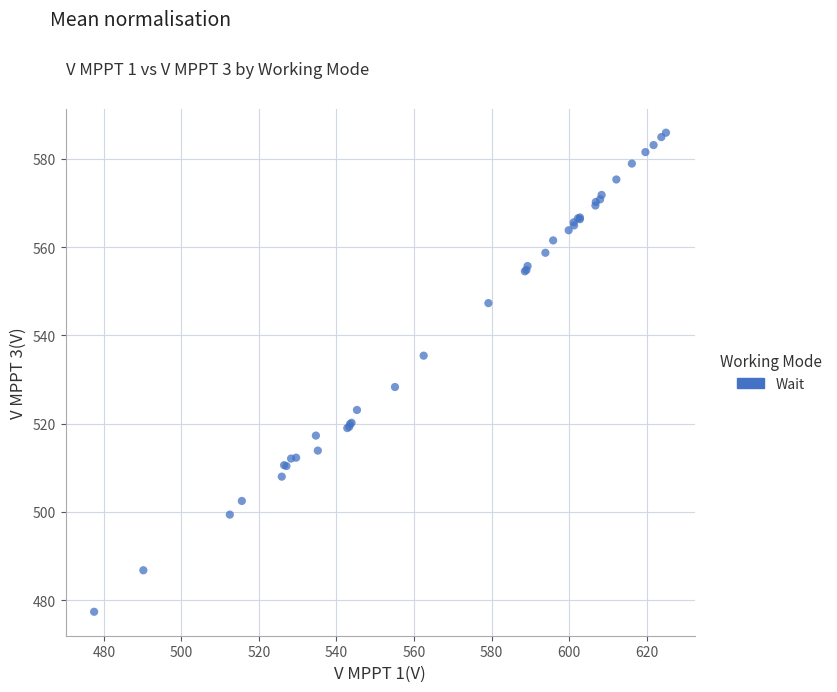

What Y value in the scatter plot is closest to 531?

528.3